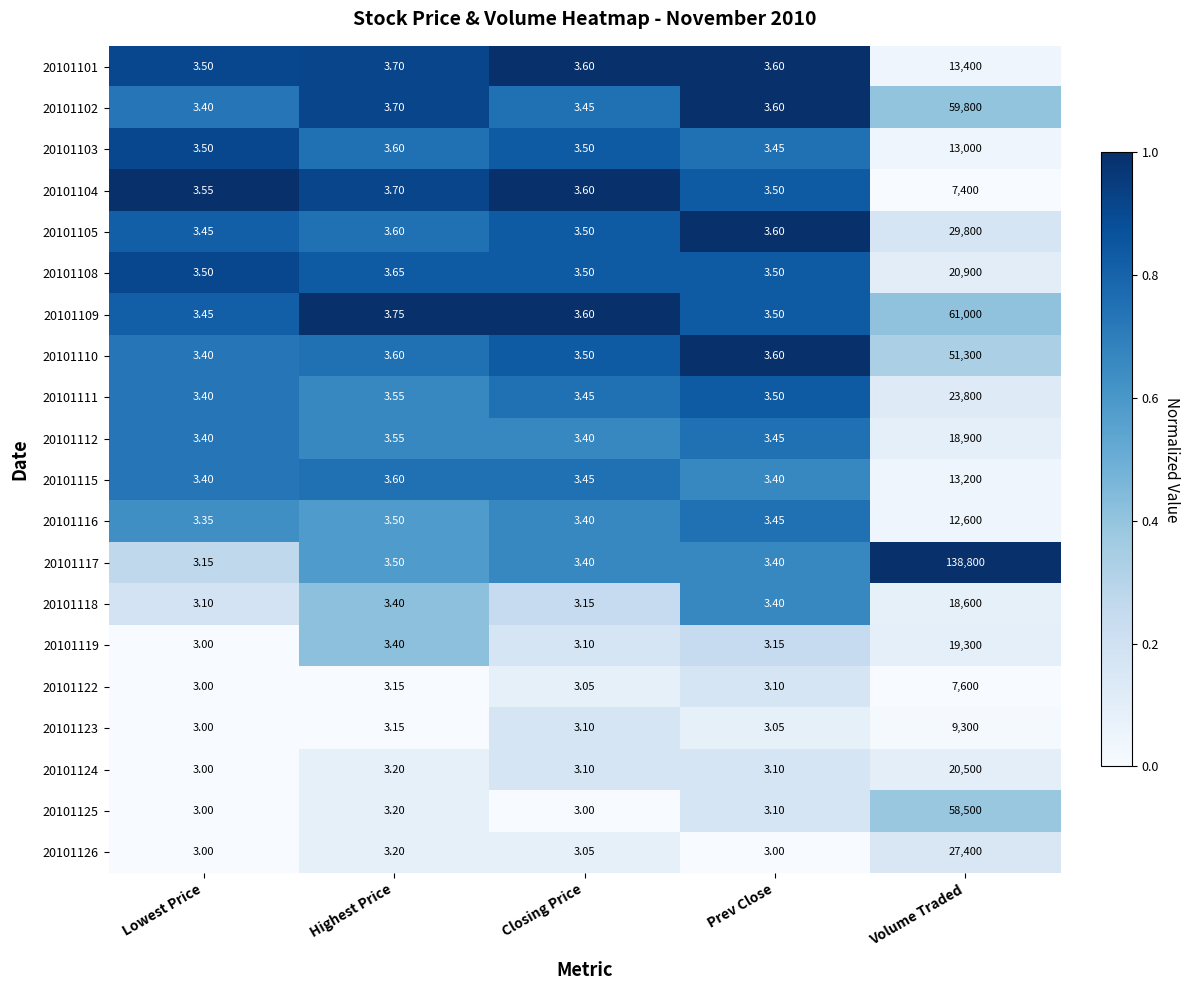

Is the value of 20101102 at Closing Price greater than the value of 20101101 at Lowest Price?

No